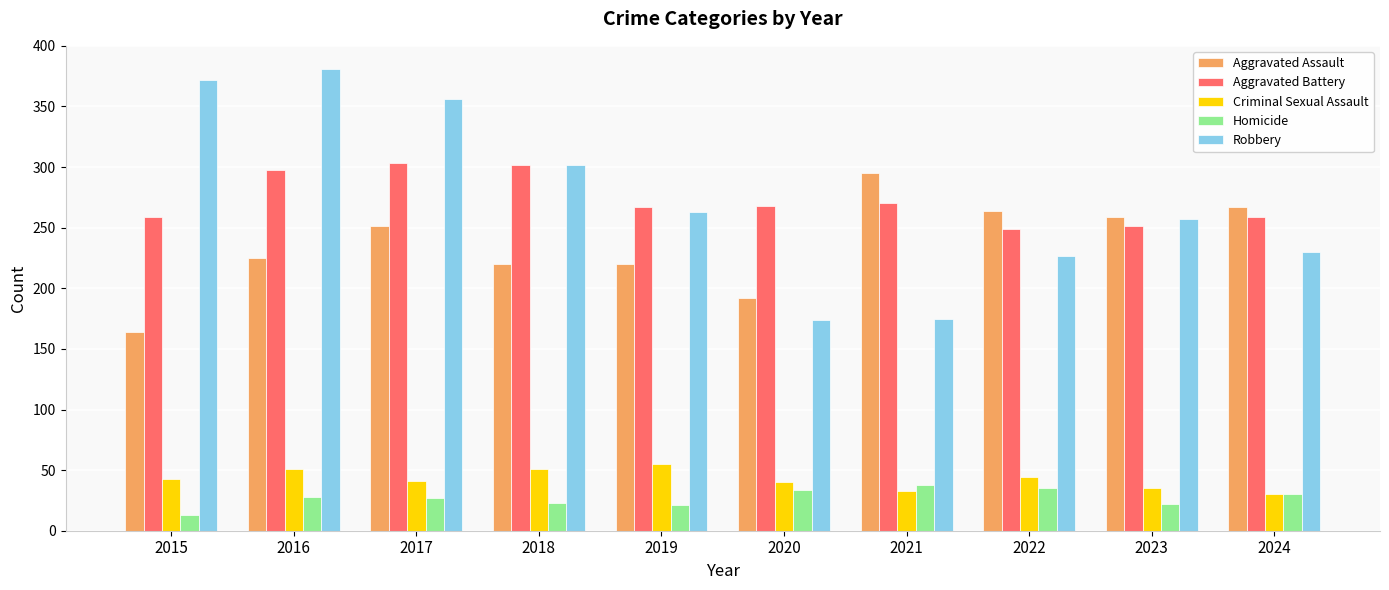

How many categories are shown in the chart?

10